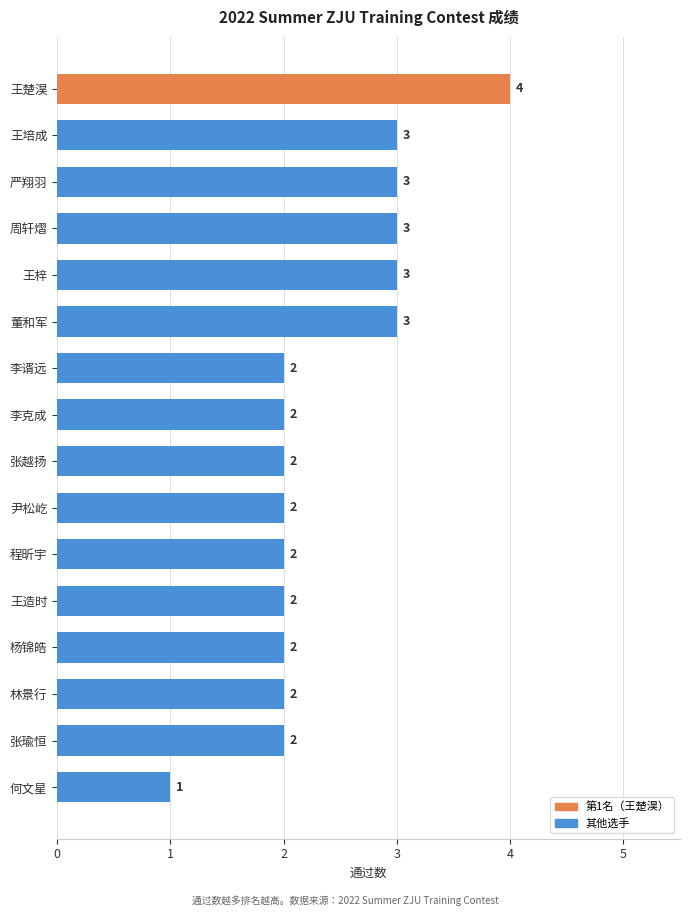

Read the value at 王梓.

3